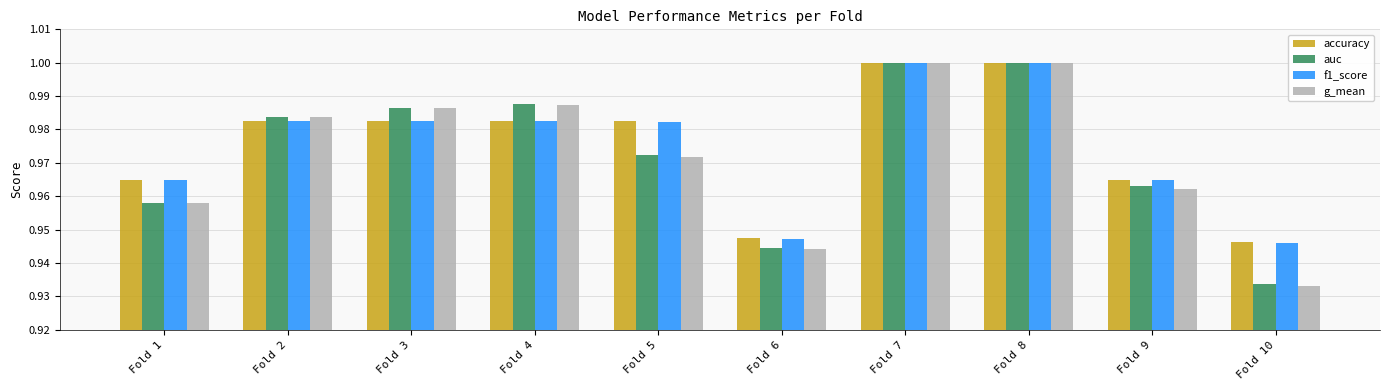

Is it true that f1_score equals 1.6 at Fold 2?

False